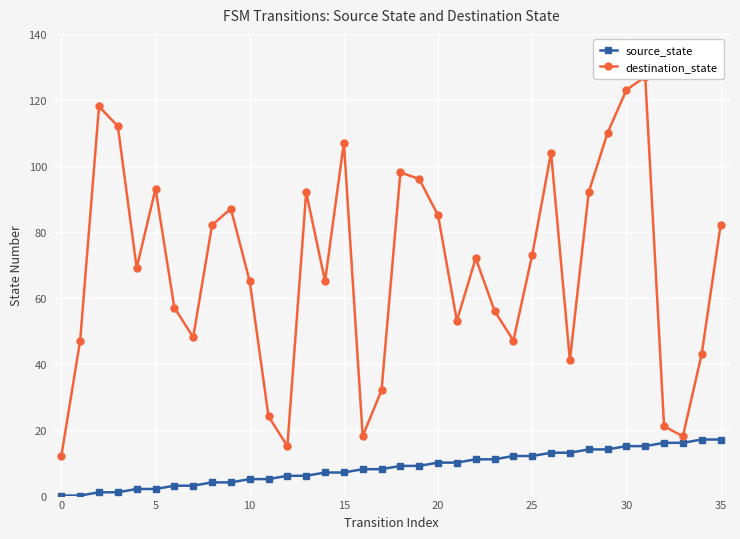

How many values in source_state are above zero?

34